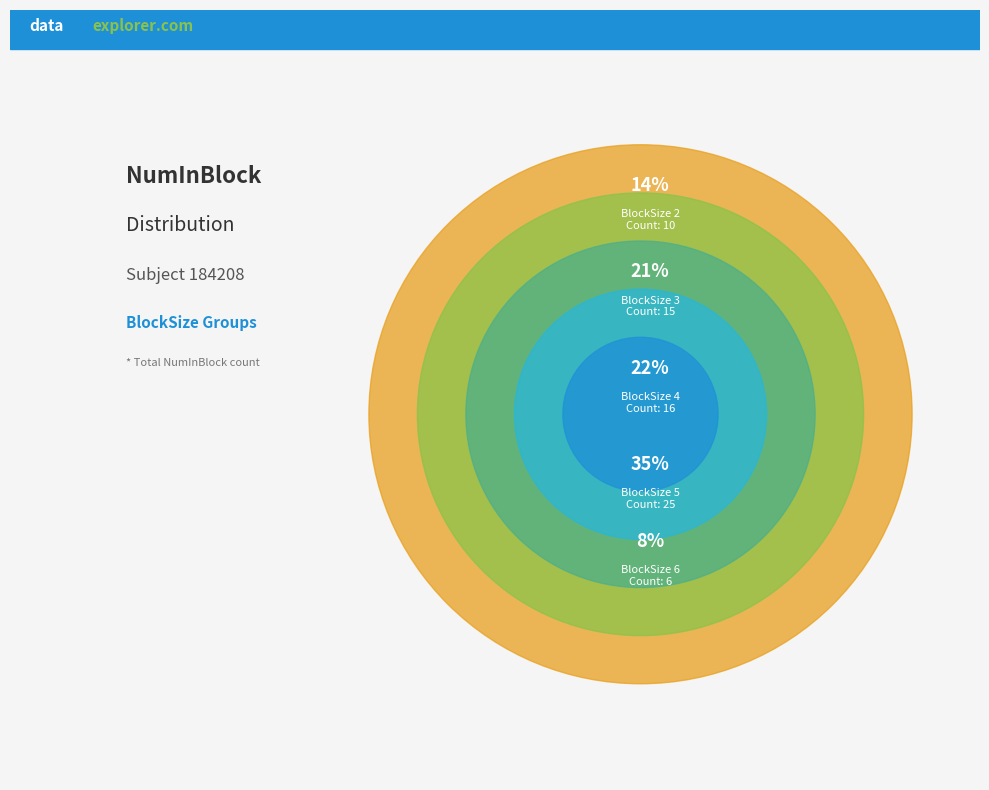

How many segments does this pie chart have?

5